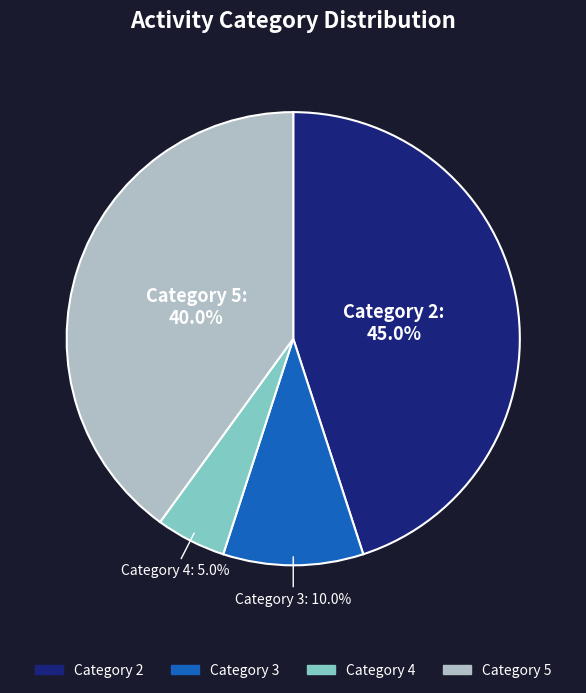

Which has a higher value, Category 2 or Category 3?

Category 2